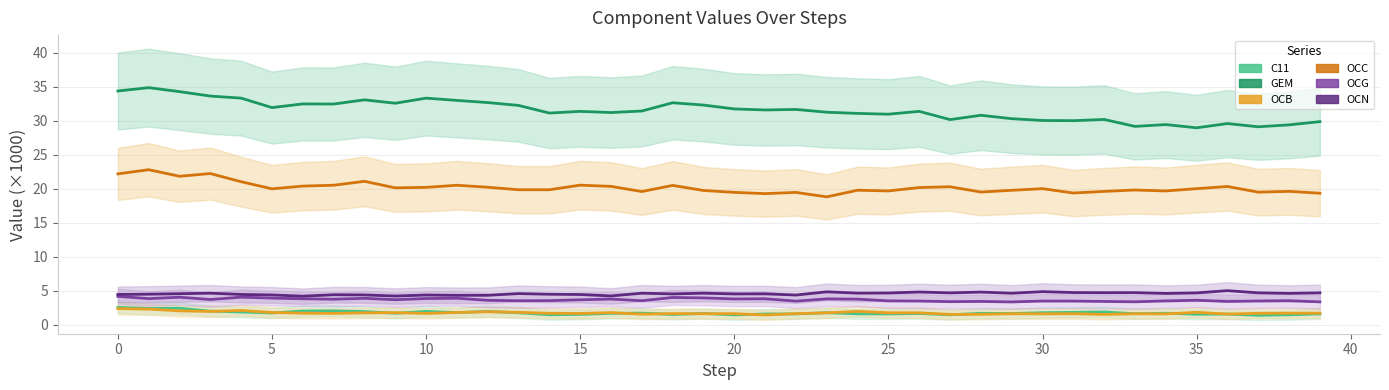

True or false: C11 and OCC cross at least once.

False